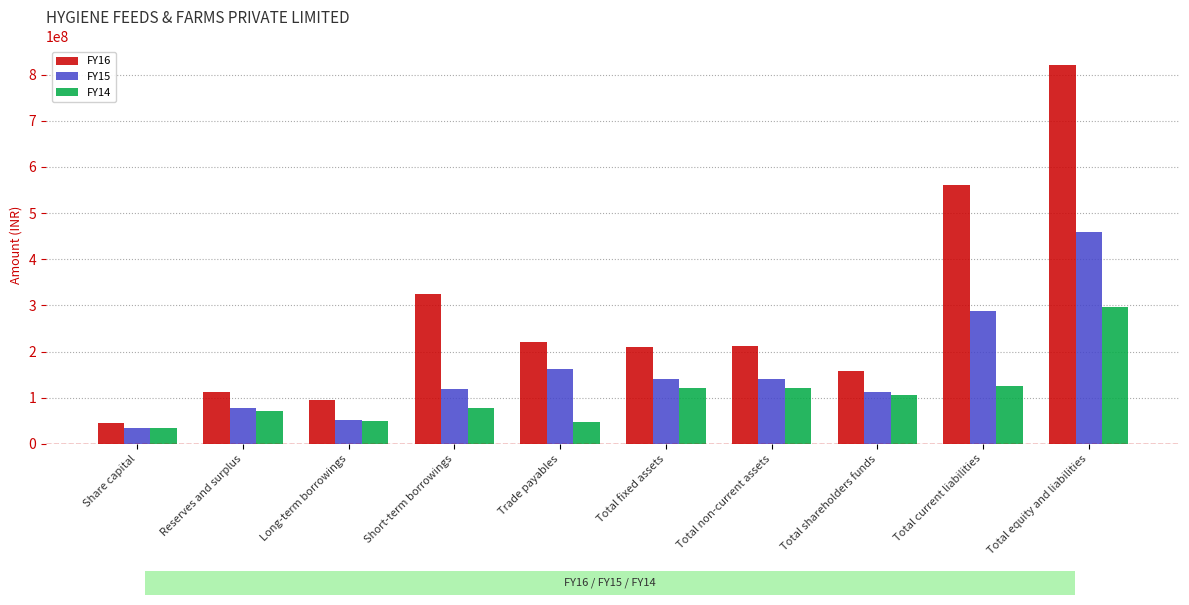

What is the lowest value of the FY16 series?

44679380